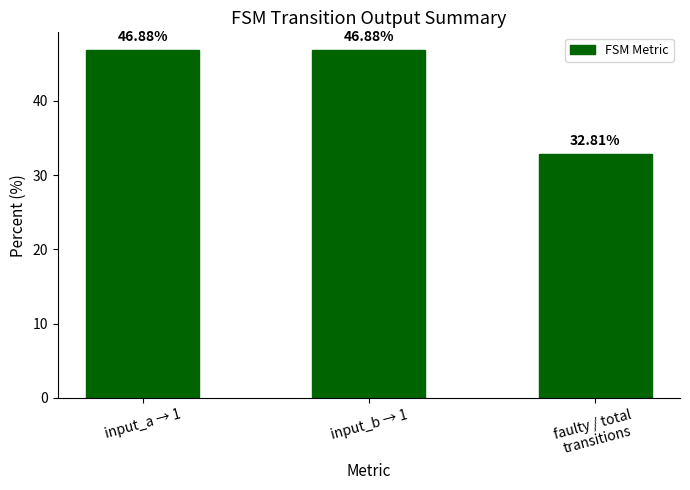

Approximately how many times larger is the value at input_a → 1 compared to input_b → 1?

1.0